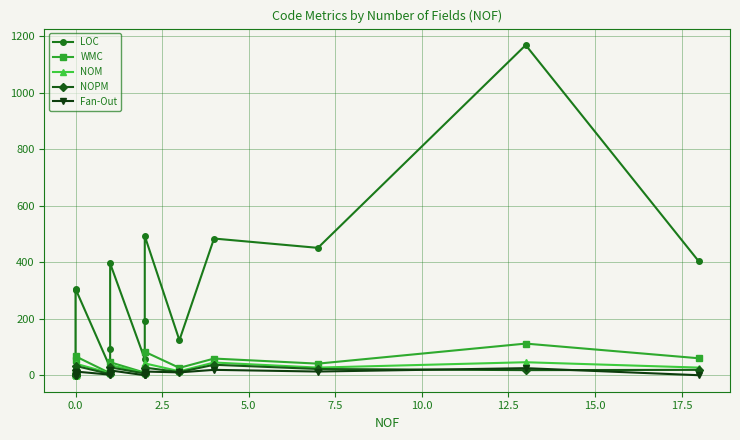

How many lines are shown in the chart?

5